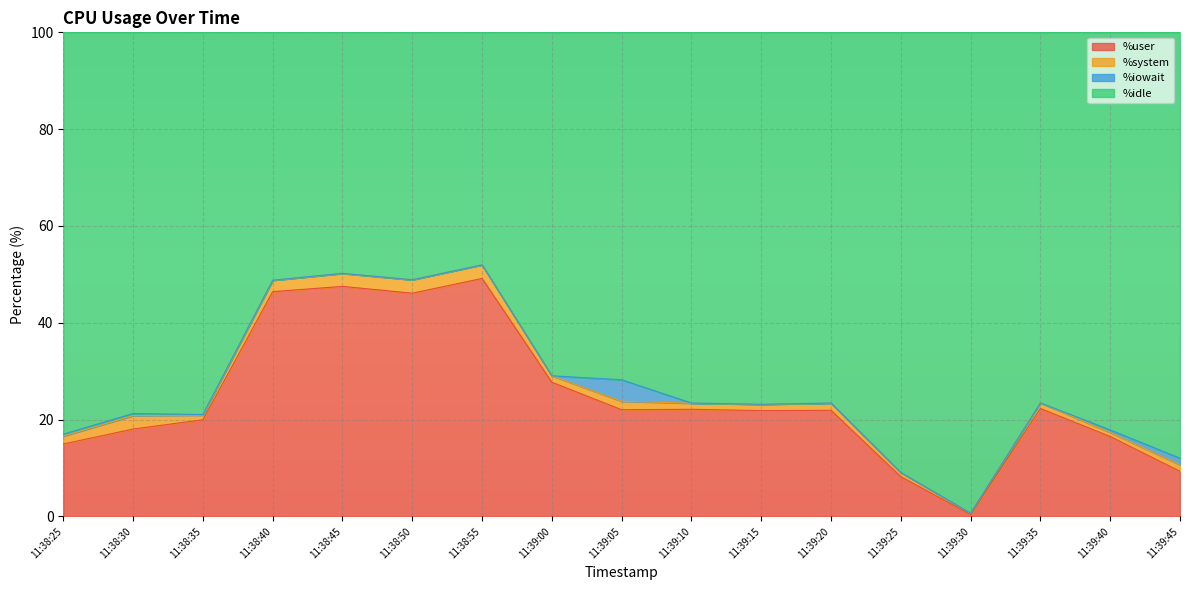

Which series has the largest range (max minus min)?

%idle